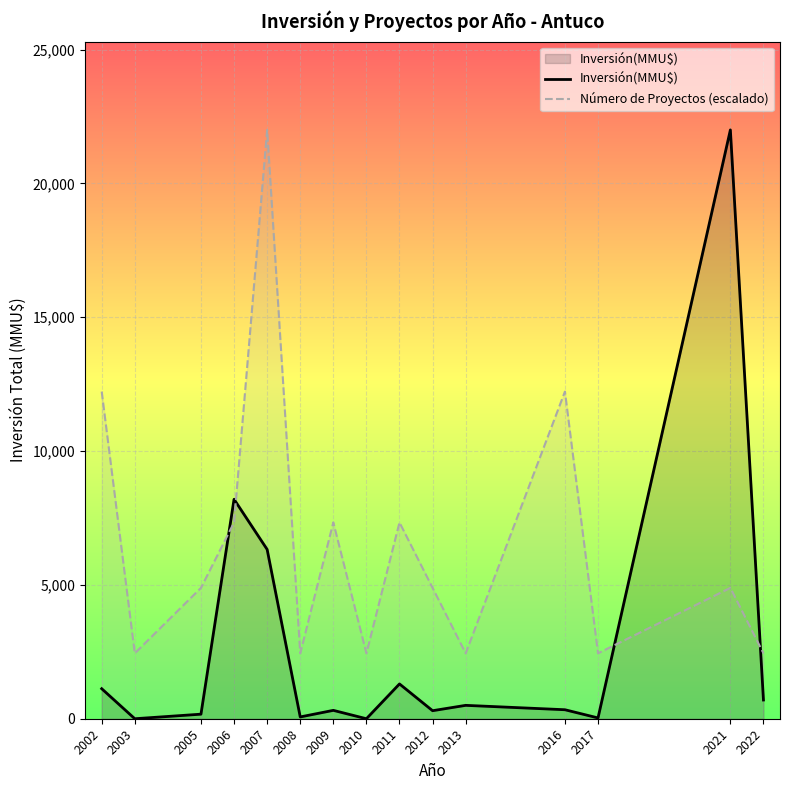

At how many categories does at least one series exceed 8059?

5